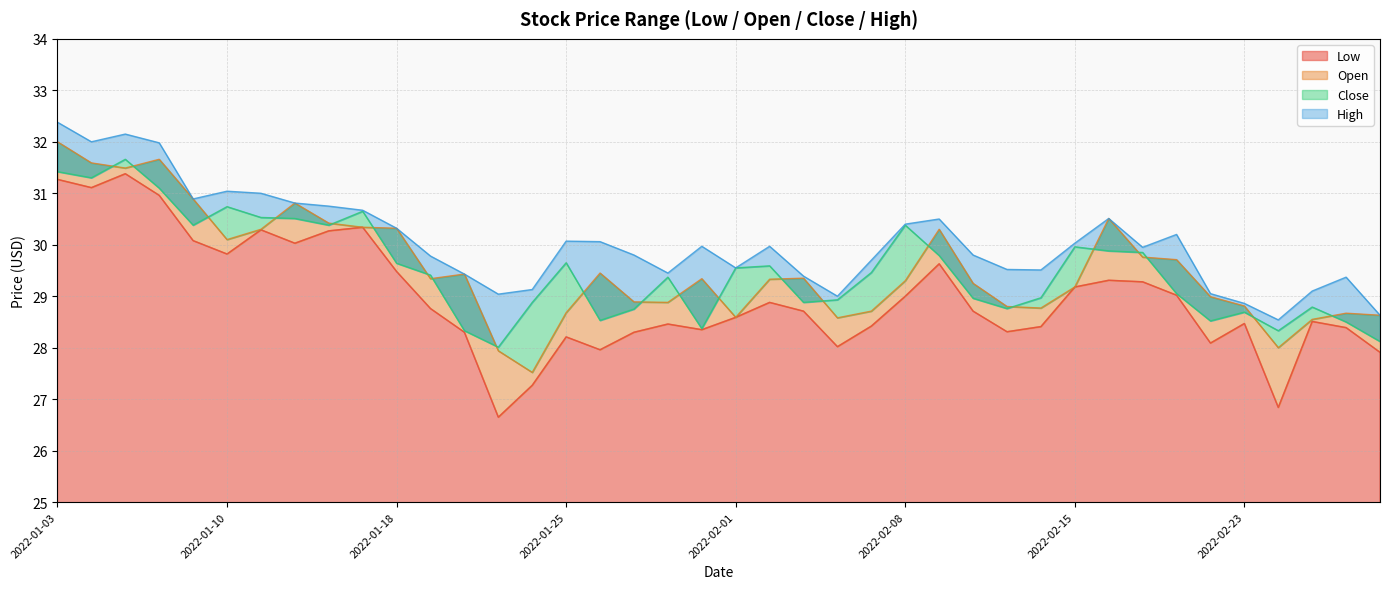

List the labels in order of High value, largest first.

2022-01-03, 2022-01-05, 2022-01-04, 2022-01-06, 2022-01-10, 2022-01-11, 2022-01-07, 2022-01-12, 2022-01-13, 2022-01-14, 2022-02-16, 2022-02-09, 2022-02-08, 2022-01-18, 2022-02-18, 2022-01-25, 2022-01-26, 2022-02-15, 2022-01-31, 2022-02-02, 2022-02-17, 2022-01-27, 2022-02-10, 2022-01-19, 2022-02-07, 2022-02-01, 2022-02-11, 2022-02-14, 2022-01-28, 2022-01-20, 2022-02-03, 2022-02-28, 2022-01-24, 2022-02-25, 2022-02-22, 2022-01-21, 2022-02-04, 2022-02-23, 2022-03-01, 2022-02-24